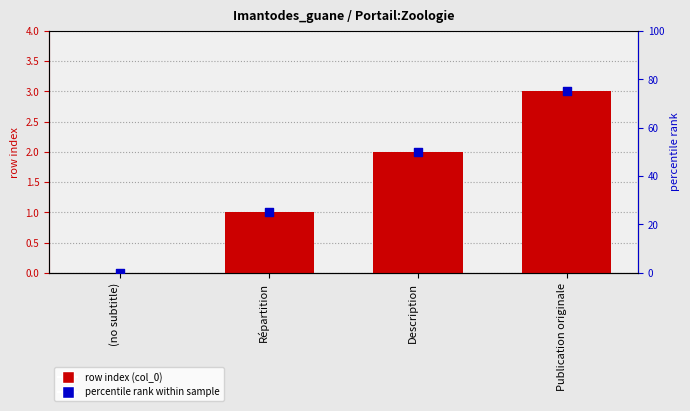

Which series has the largest Y range (max minus min)?

percentile rank